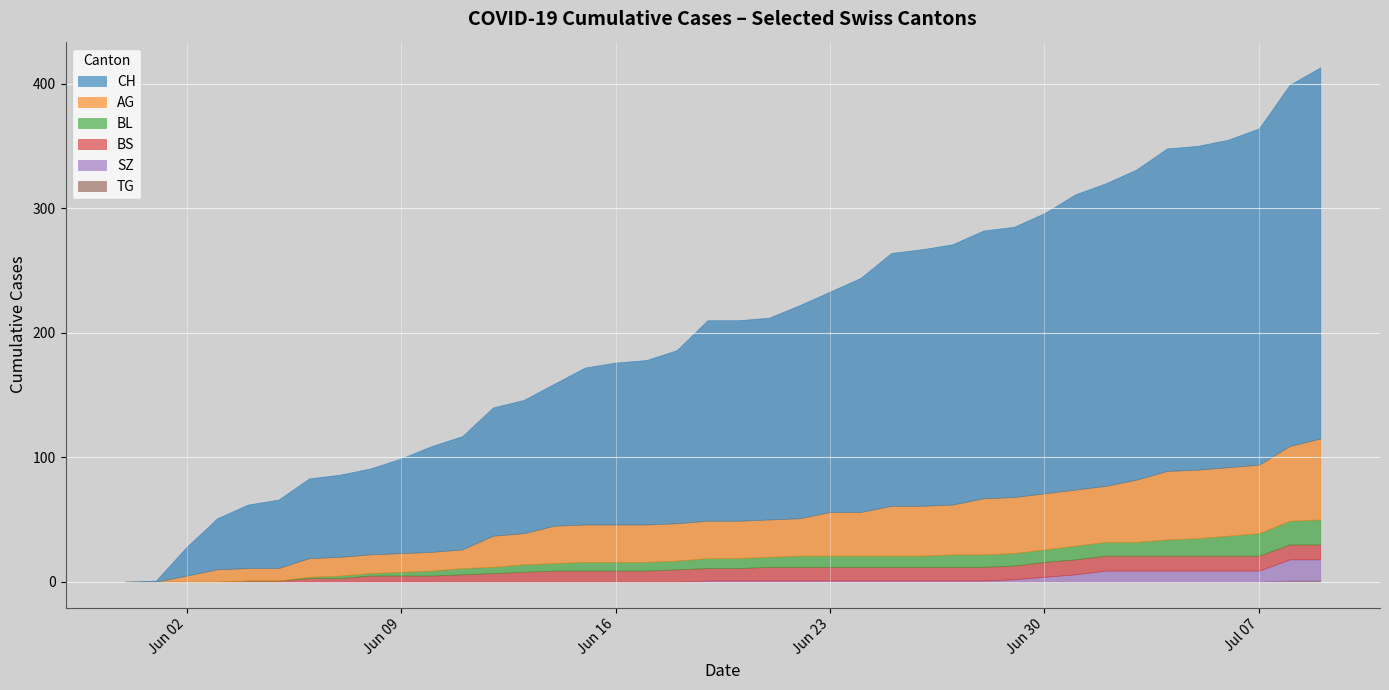

Reading right to left, what are all the values shown in this chart?

CH: 2020-07-09=298	2020-07-08=290	2020-07-07=270	2020-07-06=263	2020-07-05=260	2020-07-04=259	2020-07-03=249	2020-07-02=243	2020-07-01=237	2020-06-30=225	2020-06-29=217	2020-06-28=215	2020-06-27=209	2020-06-26=206	2020-06-25=203	2020-06-24=188	2020-06-23=177	2020-06-22=171	2020-06-21=162	2020-06-20=161	2020-06-19=161	2020-06-18=139	2020-06-17=132	2020-06-16=130	2020-06-15=126	2020-06-14=114	2020-06-13=107	2020-06-12=103	2020-06-11=91	2020-06-10=85	2020-06-09=76	2020-06-08=69	2020-06-07=66	2020-06-06=64	2020-06-05=55	2020-06-04=51	2020-06-03=41	2020-06-02=23	2020-06-01=1	2020-05-31=0
AG: 2020-07-09=65	2020-07-08=60	2020-07-07=55	2020-07-06=55	2020-07-05=55	2020-07-04=55	2020-07-03=50	2020-07-02=45	2020-07-01=45	2020-06-30=45	2020-06-29=45	2020-06-28=45	2020-06-27=40	2020-06-26=40	2020-06-25=40	2020-06-24=35	2020-06-23=35	2020-06-22=30	2020-06-21=30	2020-06-20=30	2020-06-19=30	2020-06-18=30	2020-06-17=30	2020-06-16=30	2020-06-15=30	2020-06-14=30	2020-06-13=25	2020-06-12=25	2020-06-11=15	2020-06-10=15	2020-06-09=15	2020-06-08=15	2020-06-07=15	2020-06-06=15	2020-06-05=10	2020-06-04=10	2020-06-03=10	2020-06-02=5	2020-06-01=0	2020-05-31=0
BL: 2020-07-09=20	2020-07-08=19	2020-07-07=18	2020-07-06=16	2020-07-05=14	2020-07-04=13	2020-07-03=11	2020-07-02=11	2020-07-01=11	2020-06-30=10	2020-06-29=10	2020-06-28=10	2020-06-27=10	2020-06-26=9	2020-06-25=9	2020-06-24=9	2020-06-23=9	2020-06-22=9	2020-06-21=8	2020-06-20=8	2020-06-19=8	2020-06-18=7	2020-06-17=7	2020-06-16=7	2020-06-15=7	2020-06-14=6	2020-06-13=6	2020-06-12=5	2020-06-11=5	2020-06-10=4	2020-06-09=3	2020-06-08=2	2020-06-07=2	2020-06-06=1	2020-06-05=0	2020-06-04=0	2020-06-03=0	2020-06-02=0	2020-06-01=0	2020-05-31=0
BS: 2020-07-09=12	2020-07-08=12	2020-07-07=12	2020-07-06=12	2020-07-05=12	2020-07-04=12	2020-07-03=12	2020-07-02=12	2020-07-01=12	2020-06-30=12	2020-06-29=11	2020-06-28=11	2020-06-27=11	2020-06-26=11	2020-06-25=11	2020-06-24=11	2020-06-23=11	2020-06-22=11	2020-06-21=11	2020-06-20=10	2020-06-19=10	2020-06-18=10	2020-06-17=9	2020-06-16=9	2020-06-15=9	2020-06-14=9	2020-06-13=8	2020-06-12=7	2020-06-11=6	2020-06-10=5	2020-06-09=5	2020-06-08=5	2020-06-07=3	2020-06-06=3	2020-06-05=1	2020-06-04=1	2020-06-03=0	2020-06-02=0	2020-06-01=0	2020-05-31=0
SZ: 2020-07-09=17	2020-07-08=17	2020-07-07=9	2020-07-06=9	2020-07-05=9	2020-07-04=9	2020-07-03=9	2020-07-02=9	2020-07-01=6	2020-06-30=4	2020-06-29=2	2020-06-28=1	2020-06-27=1	2020-06-26=1	2020-06-25=1	2020-06-24=1	2020-06-23=1	2020-06-22=1	2020-06-21=1	2020-06-20=1	2020-06-19=1	2020-06-18=0	2020-06-17=0	2020-06-16=0	2020-06-15=0	2020-06-14=0	2020-06-13=0	2020-06-12=0	2020-06-11=0	2020-06-10=0	2020-06-09=0	2020-06-08=0	2020-06-07=0	2020-06-06=0	2020-06-05=0	2020-06-04=0	2020-06-03=0	2020-06-02=0	2020-06-01=0	2020-05-31=0
TG: 2020-07-09=1	2020-07-08=1	2020-07-07=0	2020-07-06=0	2020-07-05=0	2020-07-04=0	2020-07-03=0	2020-07-02=0	2020-07-01=0	2020-06-30=0	2020-06-29=0	2020-06-28=0	2020-06-27=0	2020-06-26=0	2020-06-25=0	2020-06-24=0	2020-06-23=0	2020-06-22=0	2020-06-21=0	2020-06-20=0	2020-06-19=0	2020-06-18=0	2020-06-17=0	2020-06-16=0	2020-06-15=0	2020-06-14=0	2020-06-13=0	2020-06-12=0	2020-06-11=0	2020-06-10=0	2020-06-09=0	2020-06-08=0	2020-06-07=0	2020-06-06=0	2020-06-05=0	2020-06-04=0	2020-06-03=0	2020-06-02=0	2020-06-01=0	2020-05-31=0